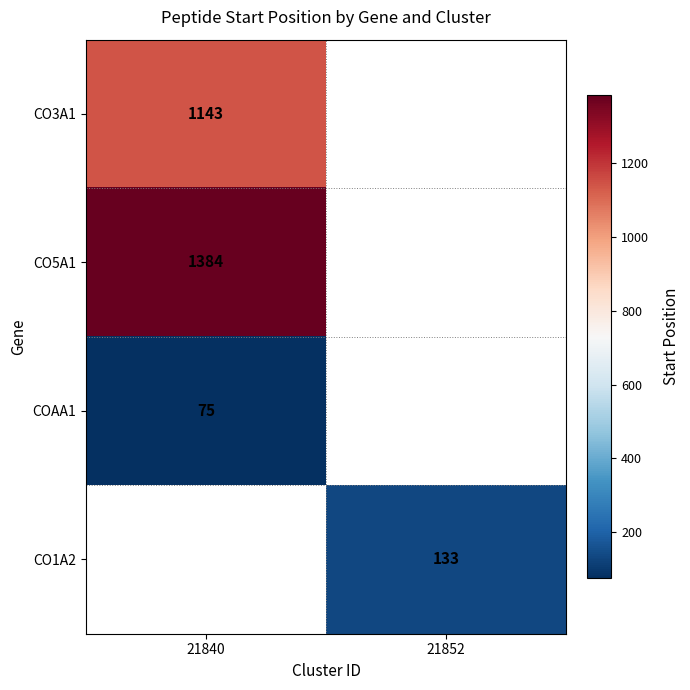

Count the number of data series in this chart.

4